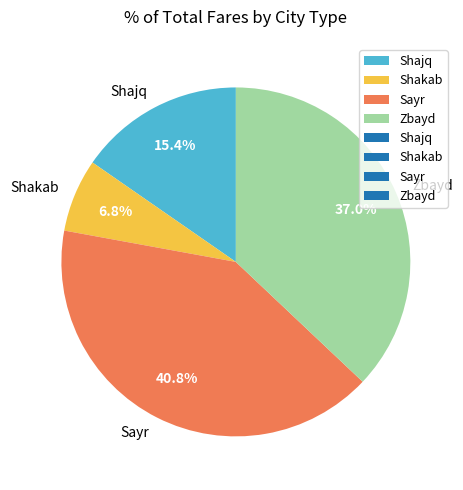

What portion of the pie excludes Zbayd?

63.0%